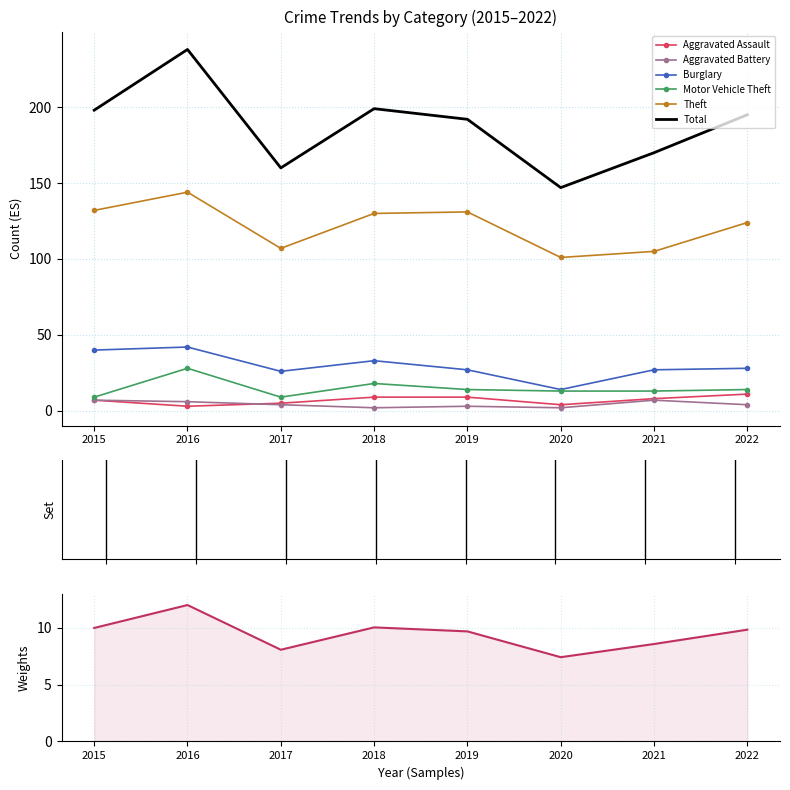

How many values in the Theft series are below 130?

4